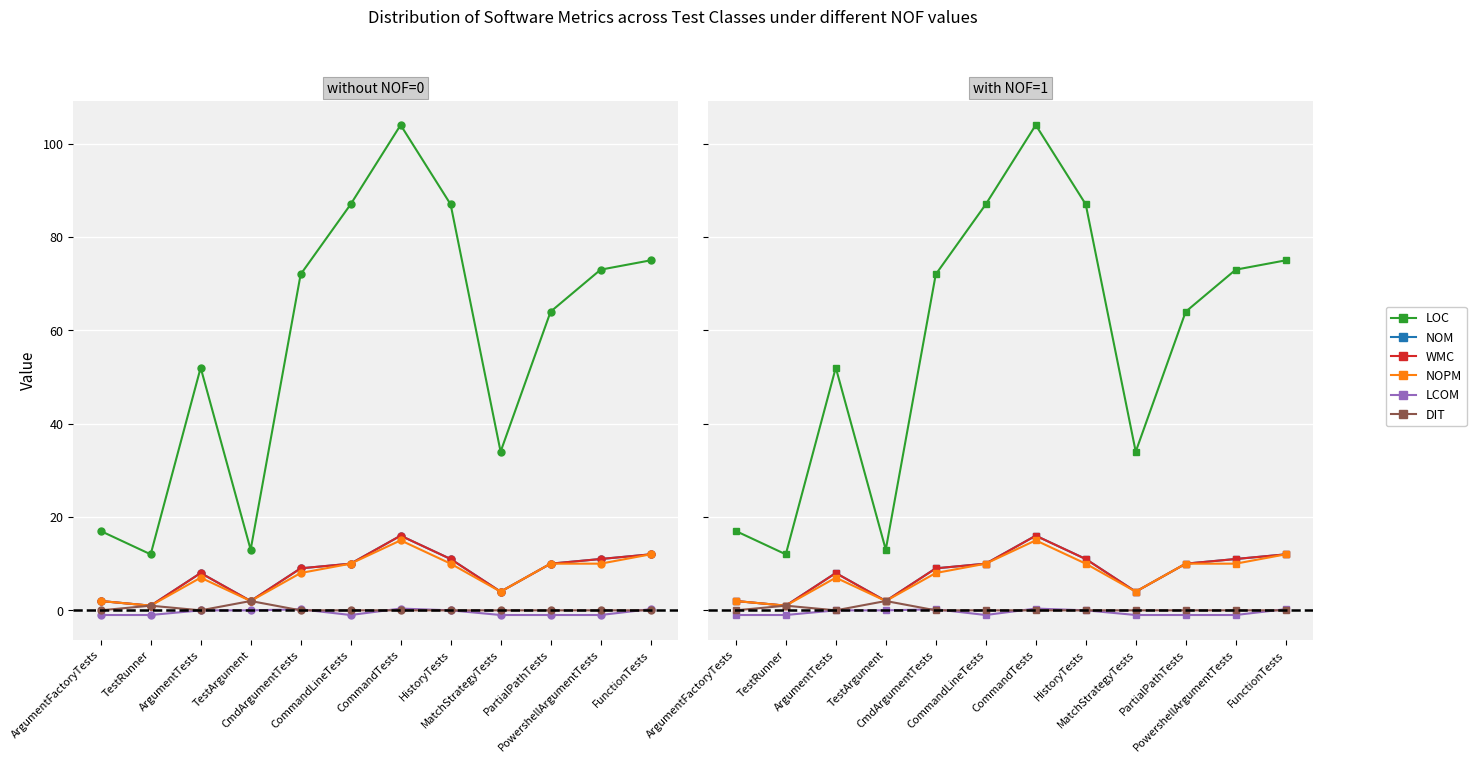

Which series has the largest range (max minus min)?

LOC